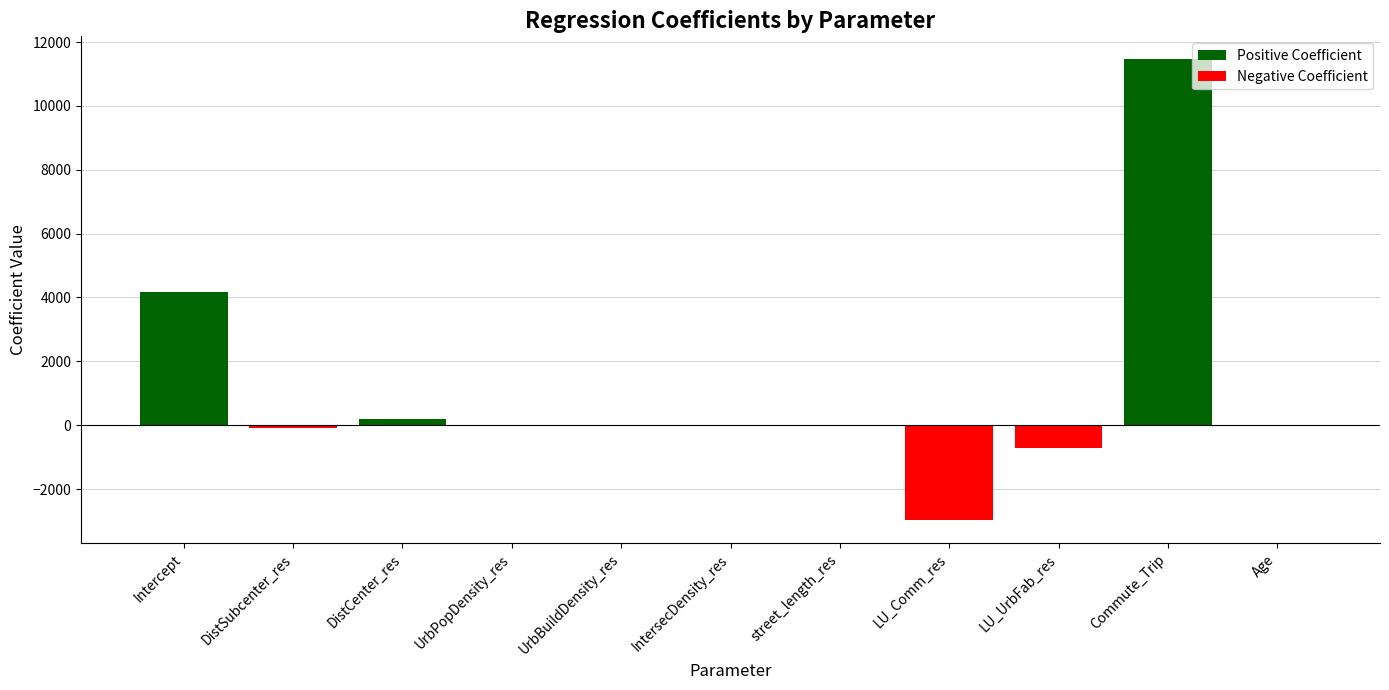

What is the label of the 4th bar from the right?

LU_Comm_res